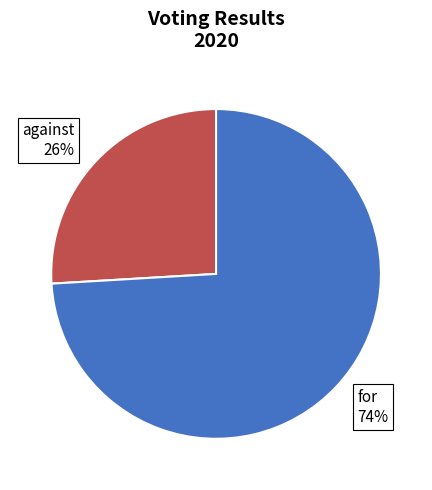

Which has a higher value, for 74% or against 26%?

for 74%